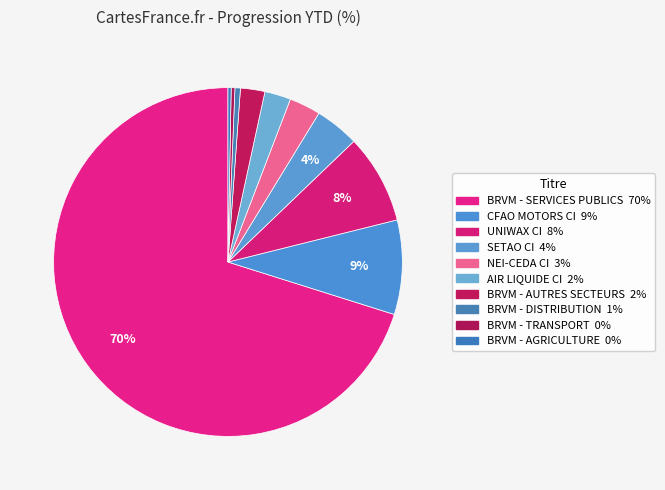

Approximately how many times larger is the value at BRVM - DISTRIBUTION compared to BRVM - AUTRES SECTEURS?

0.2